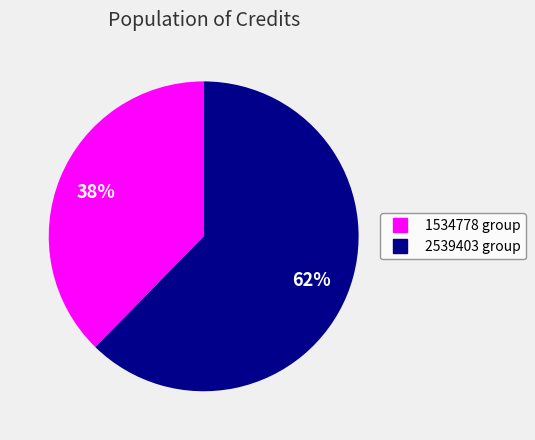

Is there any slice that represents more than half of the pie?

Yes